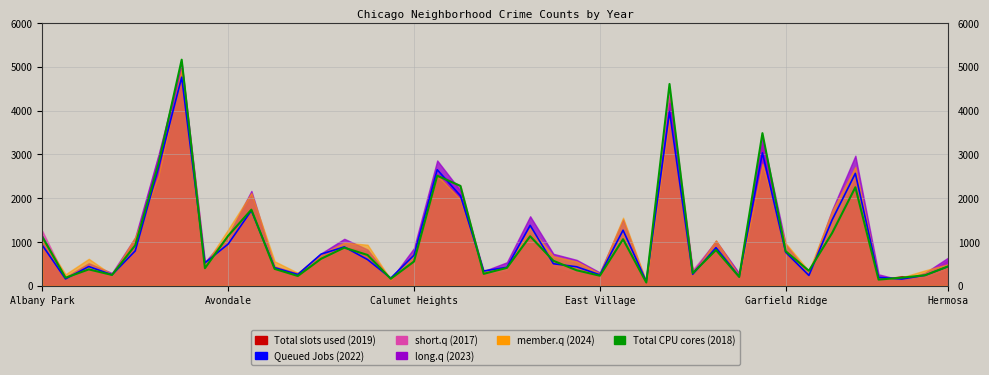

Which has a higher value, 13 or 38?

13